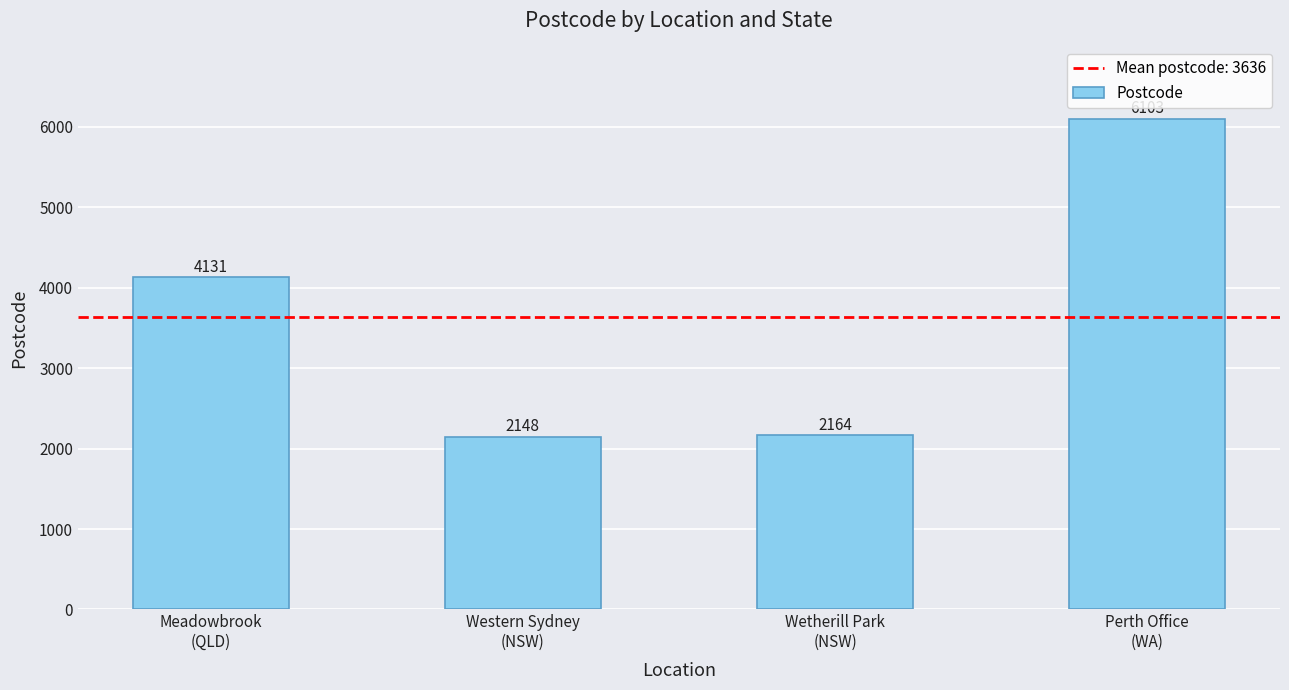

Reading left to right, transcribe all the data shown in this chart.

4131	2148	2164	6103